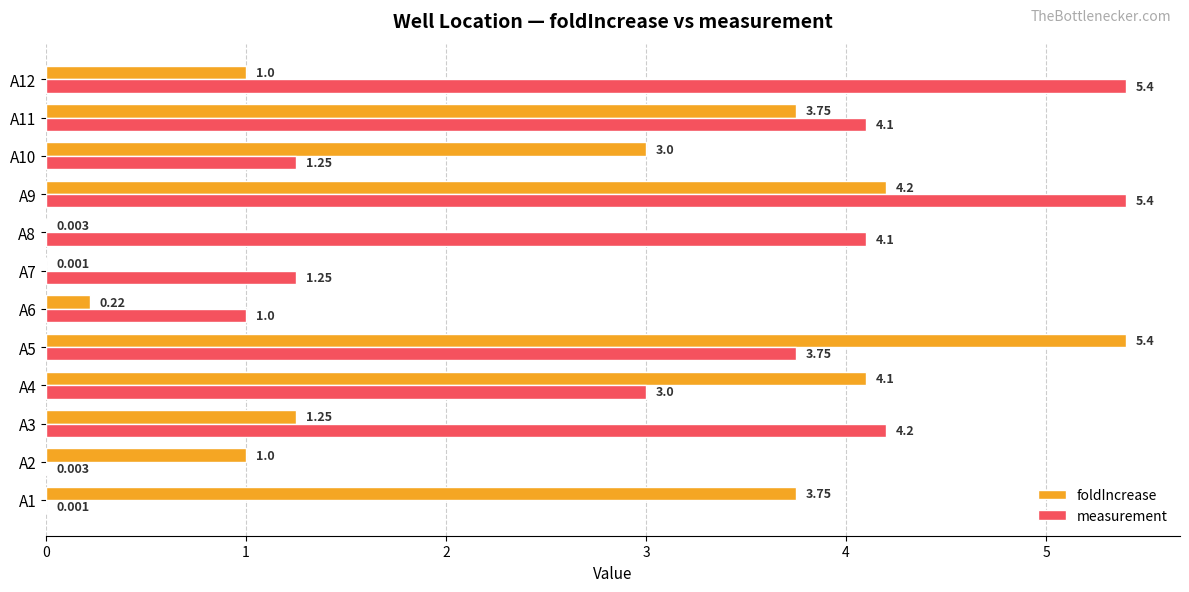

Between A4 and A12, which series saw the biggest shift?

foldIncrease